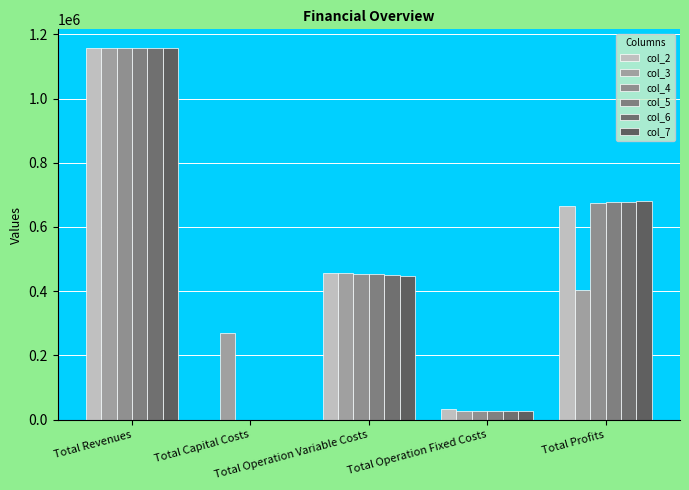

What is the difference between the col_6 values at Total Capital Costs and Total Operation Fixed Costs?

28247.2